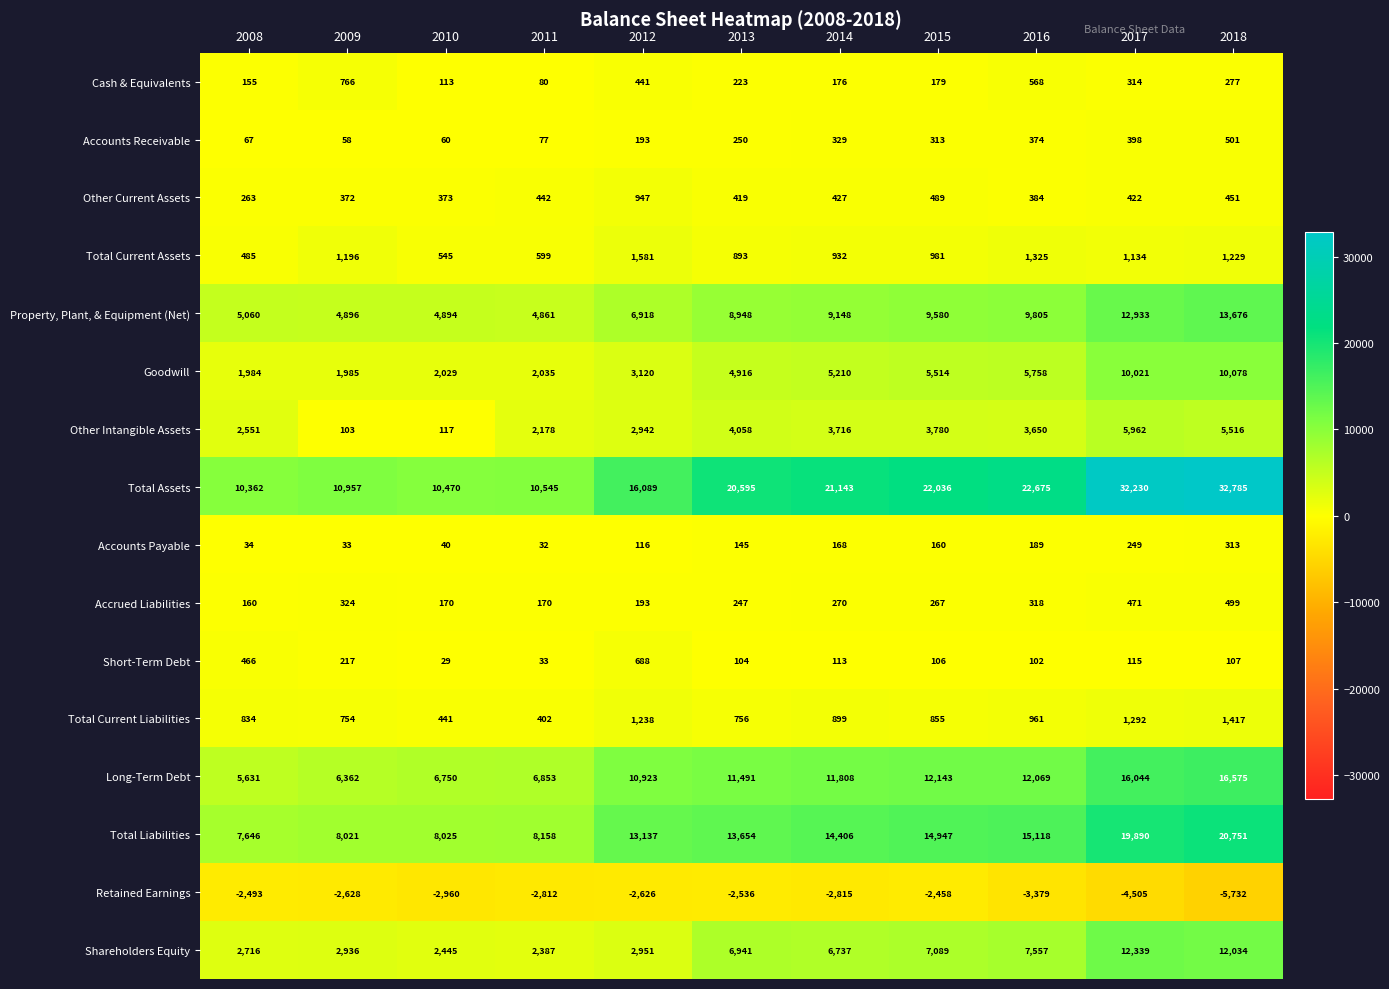

At how many categories does at least one series exceed 7724?

11